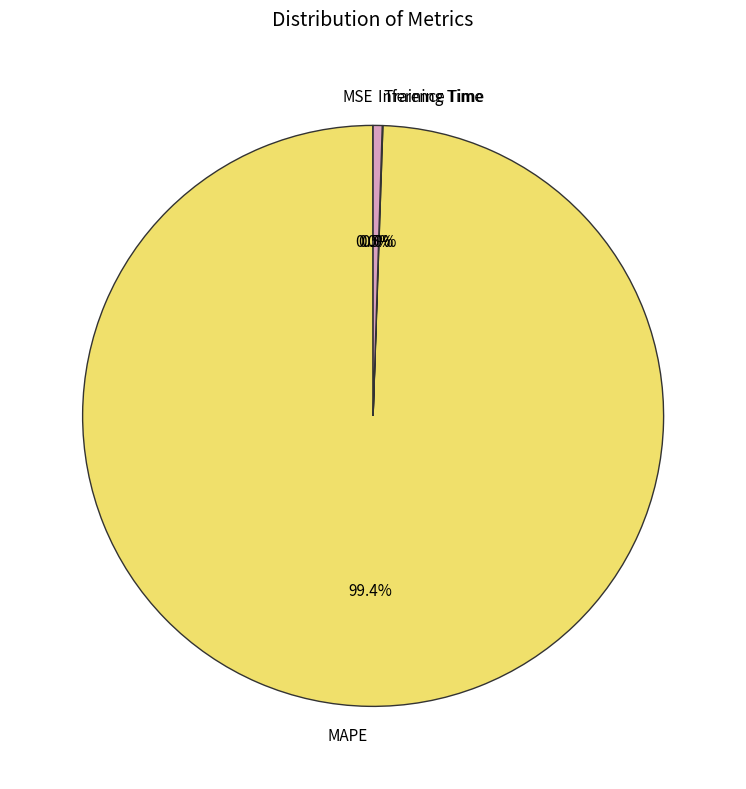

What percentage is the MAPE slice, to the nearest percent?

99%